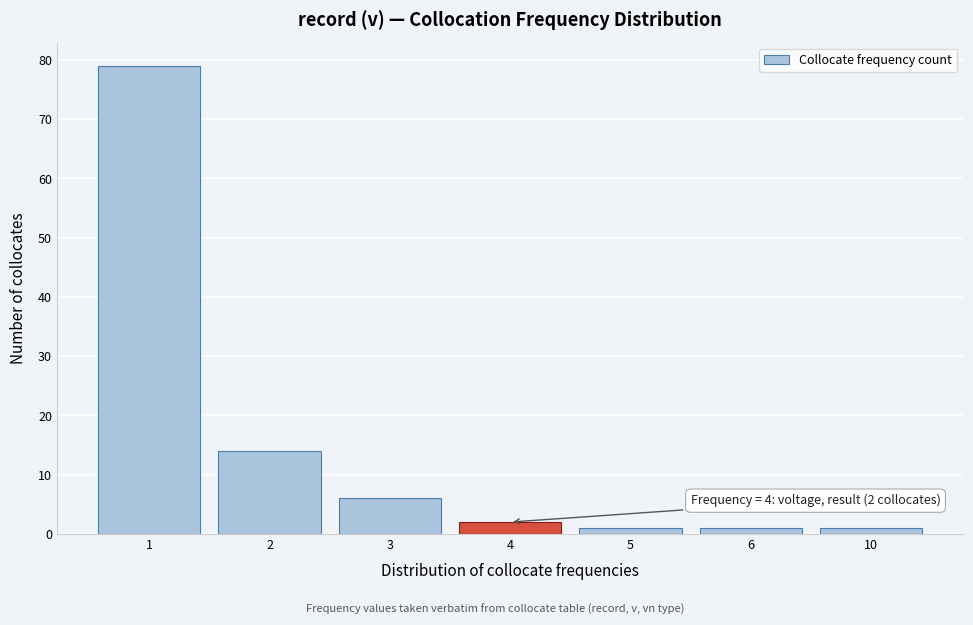

Reading right to left, transcribe all the data shown in this chart.

10=1	6=1	5=1	4=2	3=6	2=14	1=79